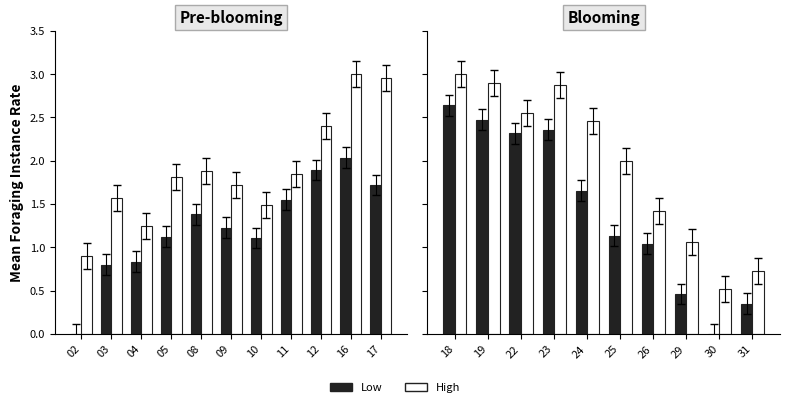

The High series shows 1.4 at 22. True or false?

False